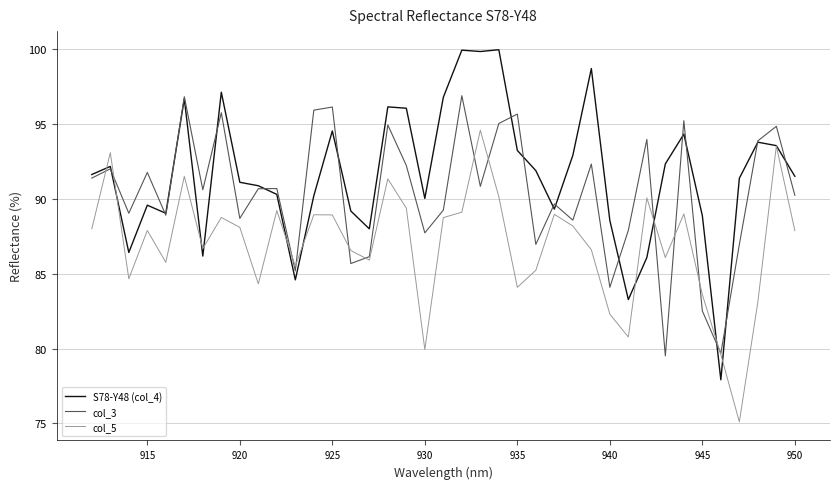

True or false: col_5 and col_3 intersect in this chart.

True